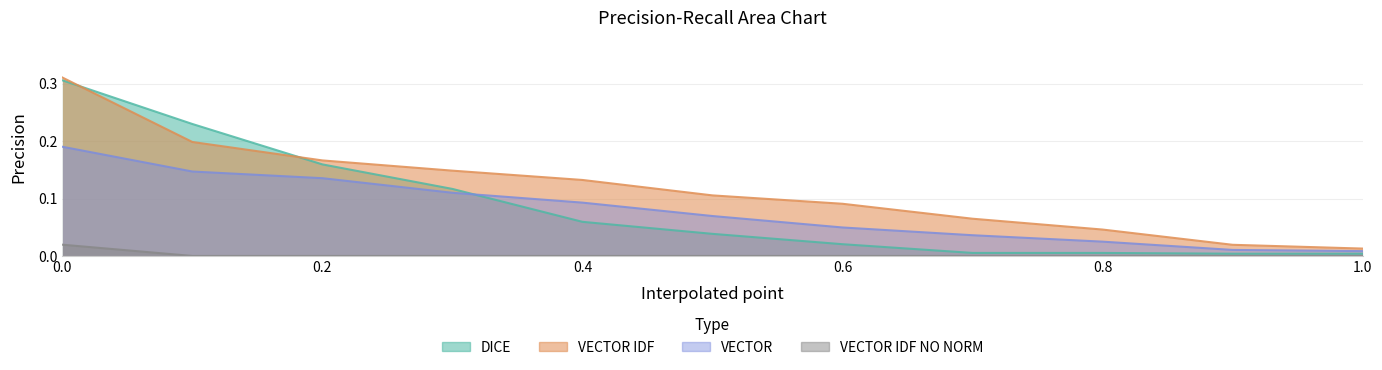

Reading left to right, transcribe all the data shown in this chart.

VECTOR: 0.2	0.1	0.1	0.1	0.1	0.1	0.0	0.0	0.0	0.0	0.0
VECTOR IDF: 0.3	0.2	0.2	0.1	0.1	0.1	0.1	0.1	0.0	0.0	0.0
DICE: 0.3	0.2	0.2	0.1	0.1	0.0	0.0	0.0	0.0	0.0	0.0
VECTOR IDF NO NORM: 0.0	0.0	0.0	0.0	0.0	0.0	0.0	0.0	0.0	0.0	0.0